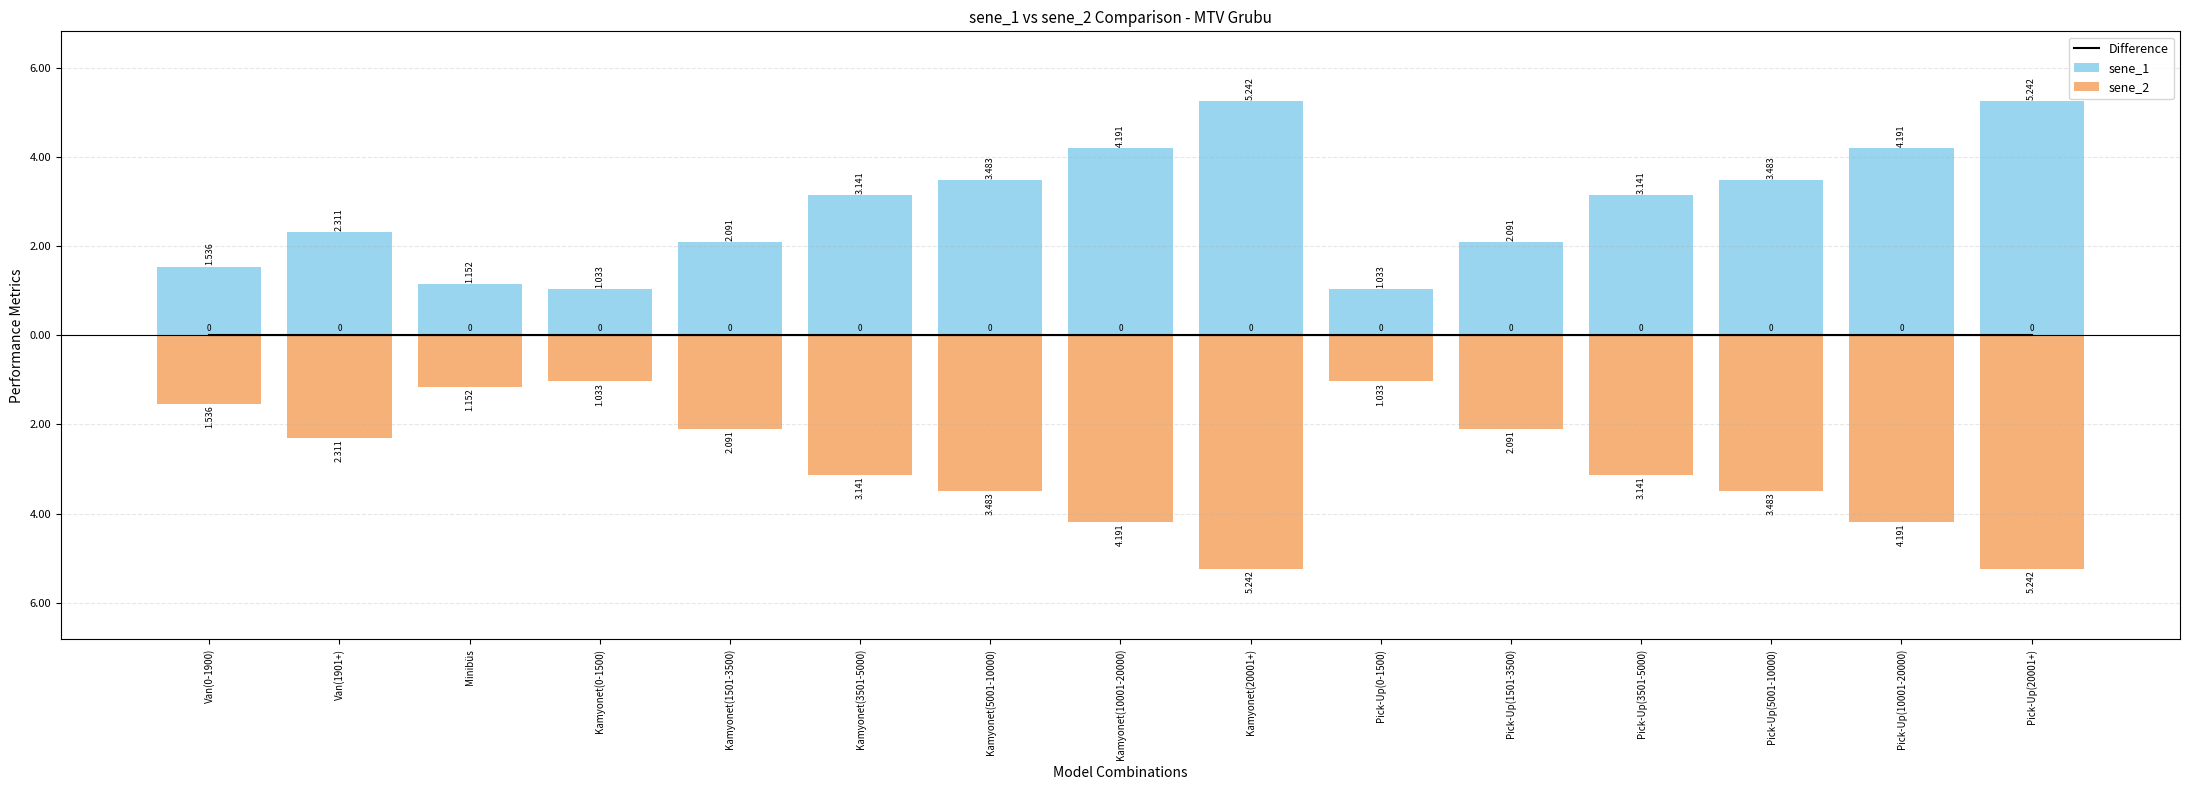

How many groups of bars are there?

15